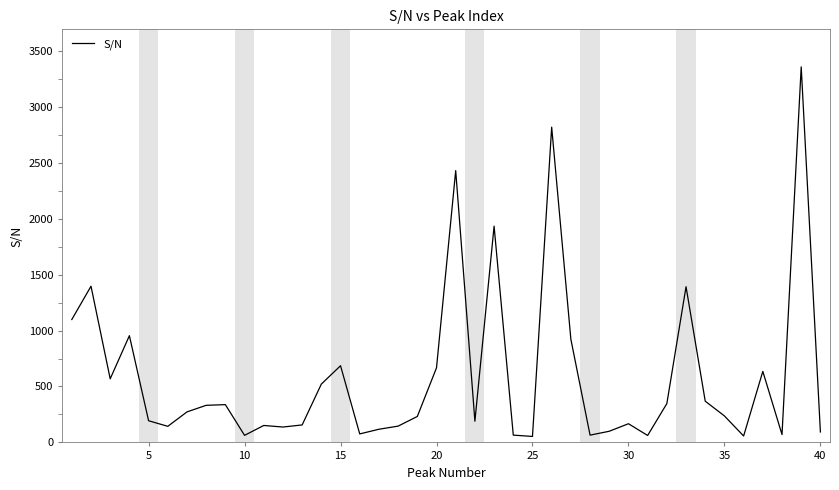

What is the difference between the maximum and minimum values?

3303.9